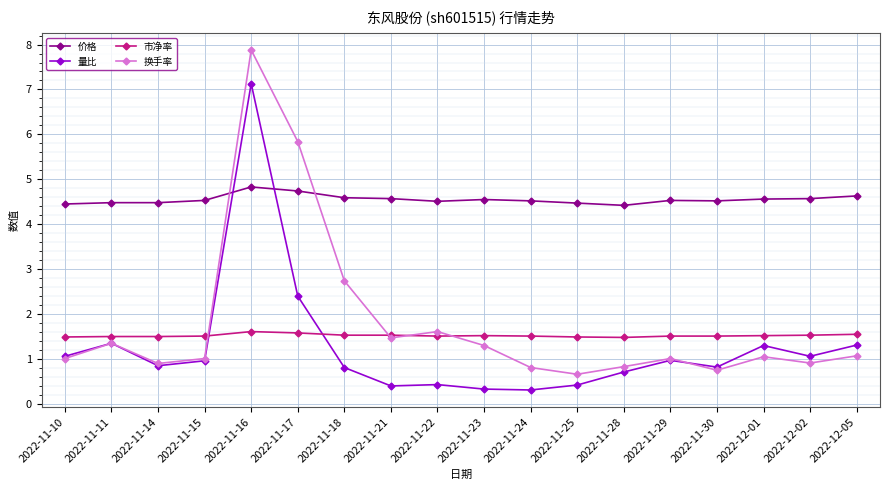

What is the sum of all 市净率 values?

27.4